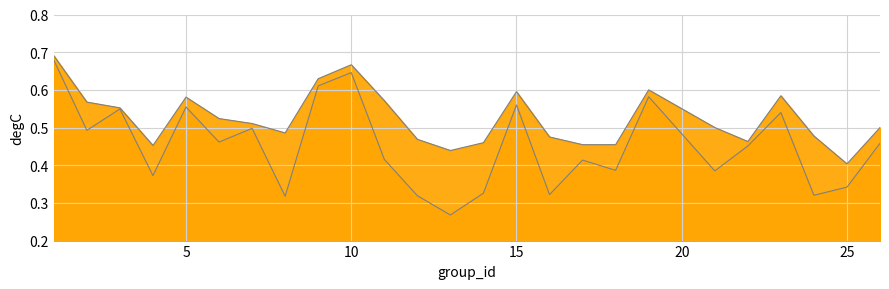

True or false: accuracy_line has more than 2 interior local peaks.

True